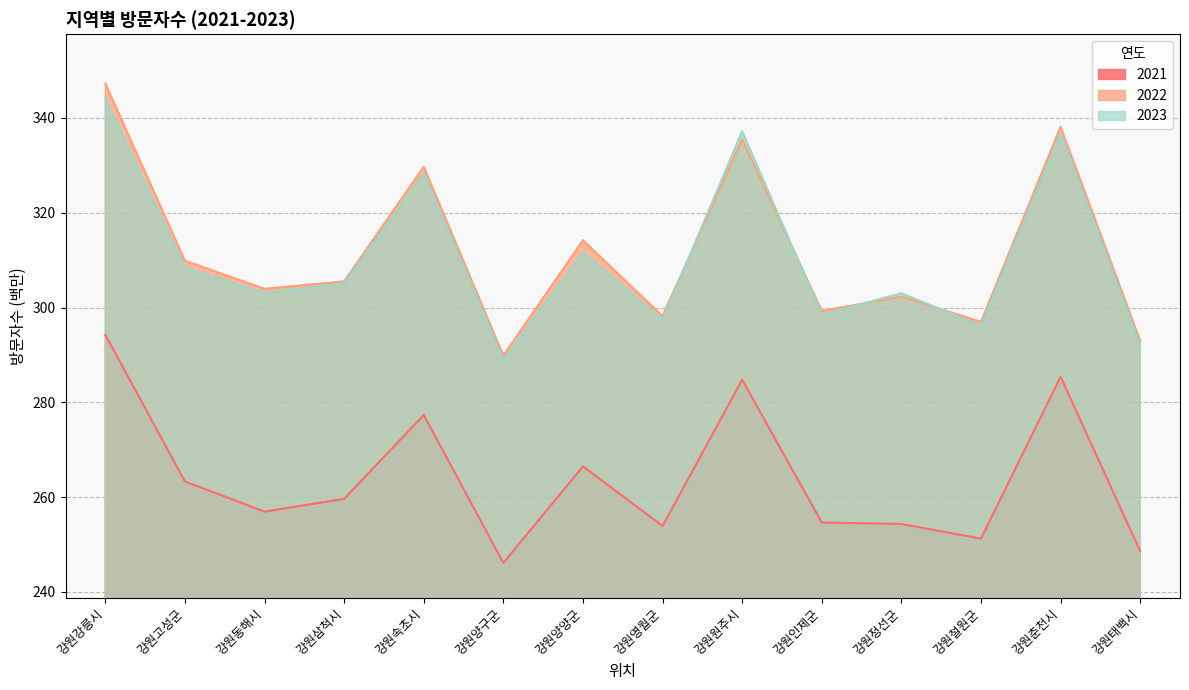

What is the difference between the second highest and second lowest values in the 2023 series?

45.2